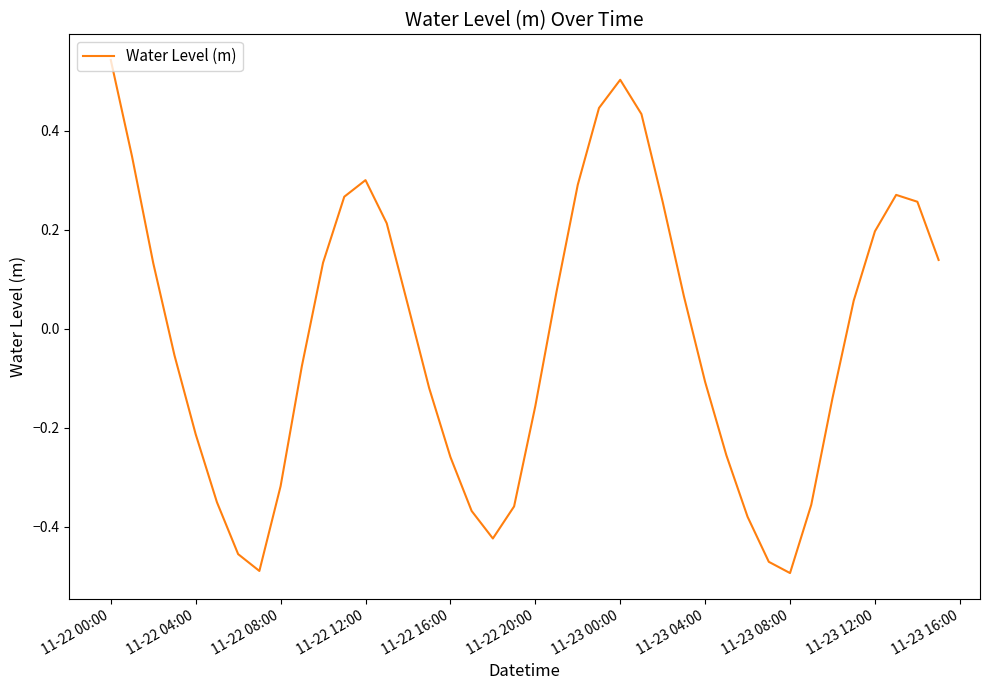

What is the difference between the maximum and minimum values?

1.0